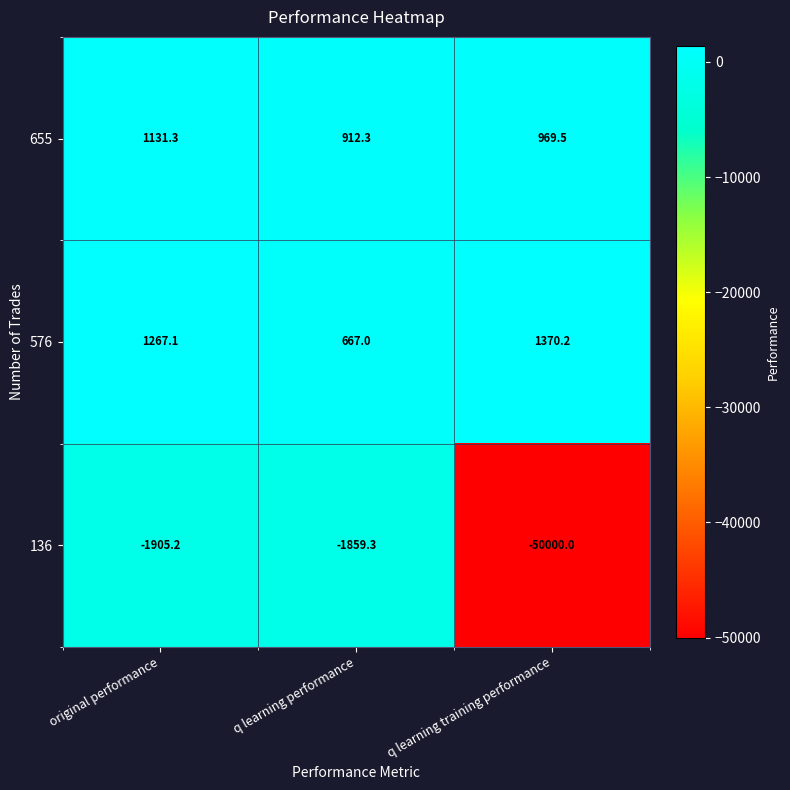

Which category has the highest value in the 655 series?

original performance